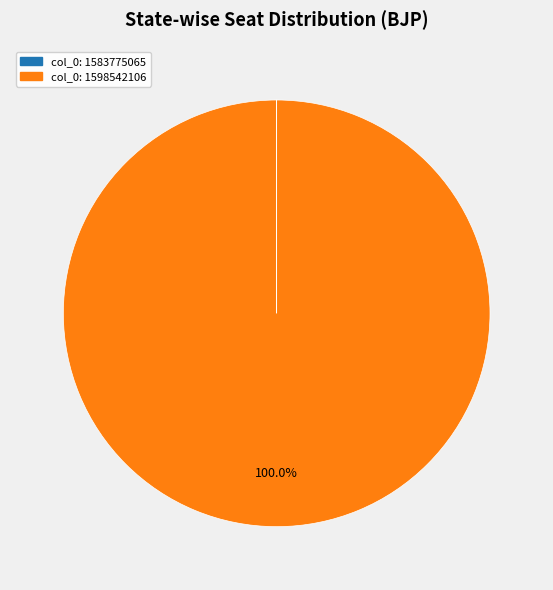

Is there any slice that represents more than half of the pie?

Yes